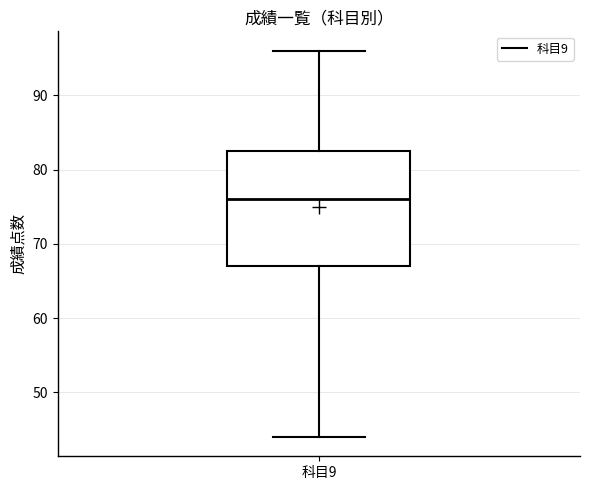

Transcribe this box plot: give where the median line is, the range the box spans, and where the two whiskers end, as read against the y-axis. The values are not printed on the chart, so give them approximately, as read against the axis.

median 76, box 67 to 83, whiskers 44 to 96